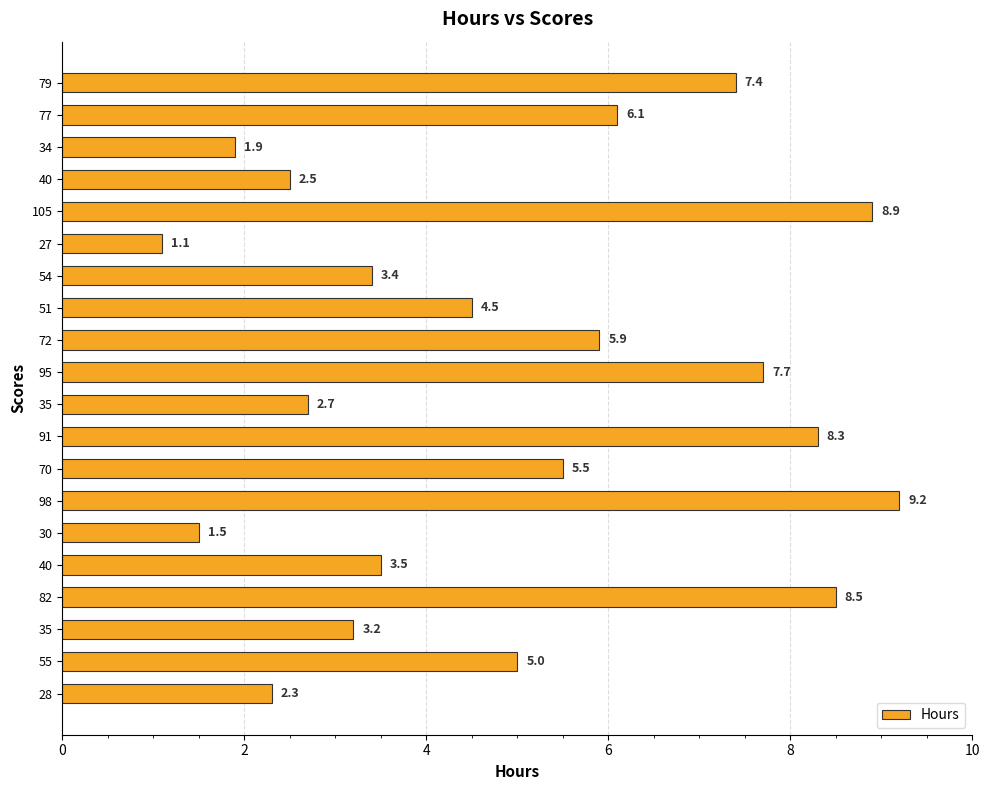

Which category has the lowest value across all series?

27